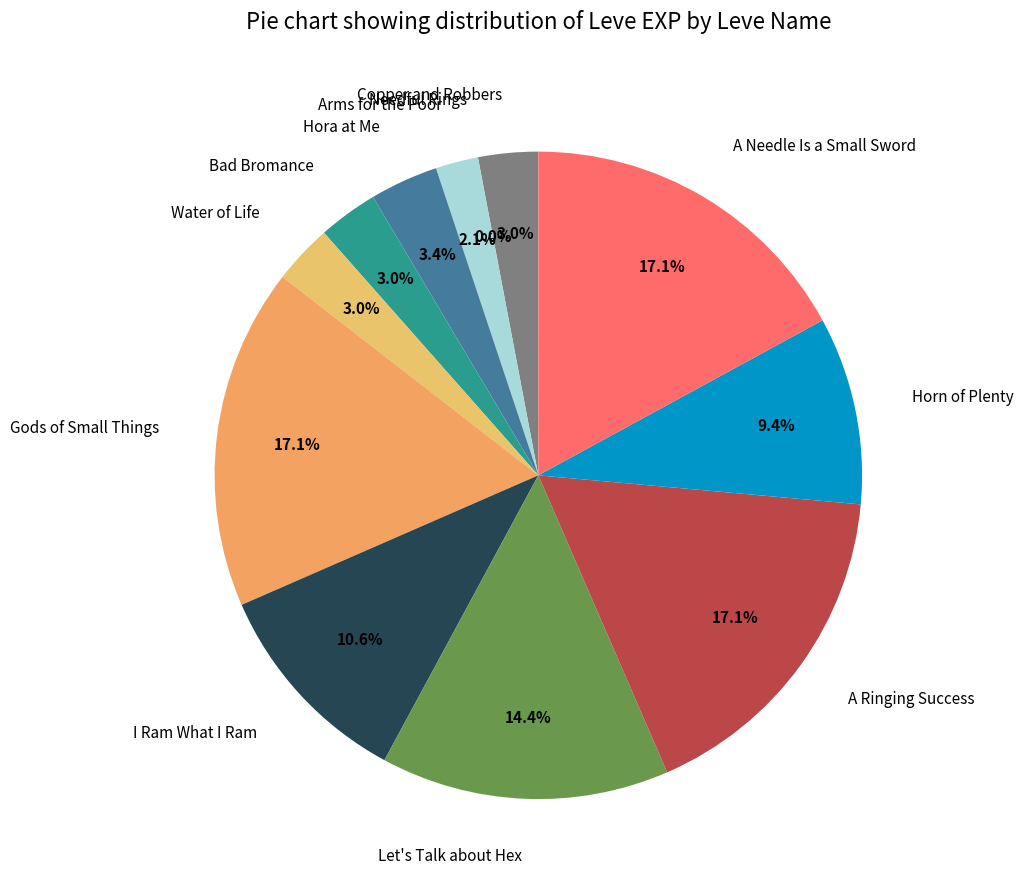

True or false: Gods of Small Things accounts for 32% of the total.

False